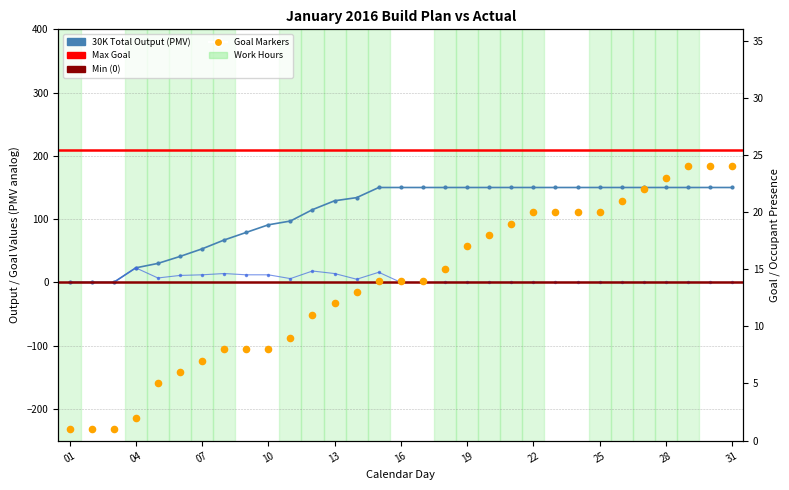

At how many categories does at least one series exceed 142?

17